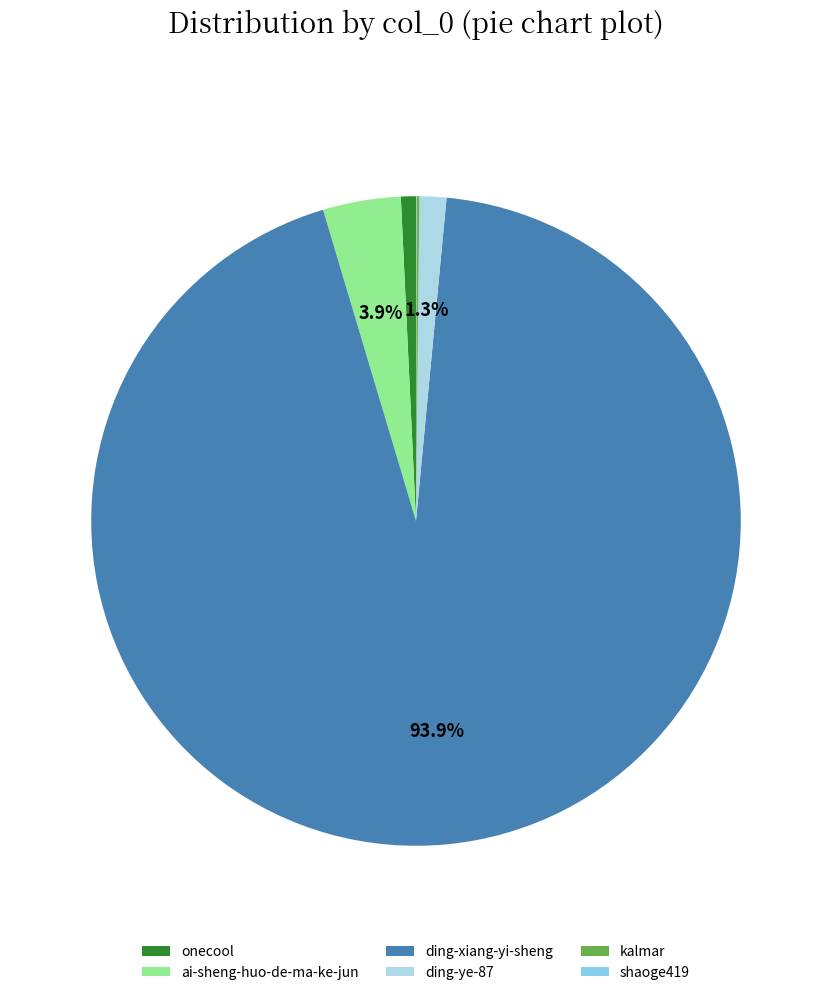

Does ding-ye-87 account for over 50% of the chart?

No